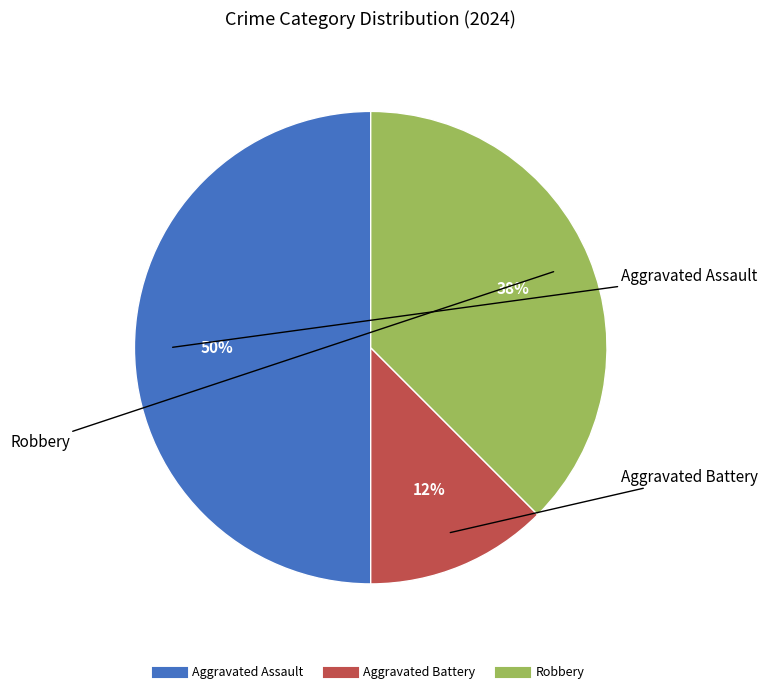

Count the number of slices in the pie.

3